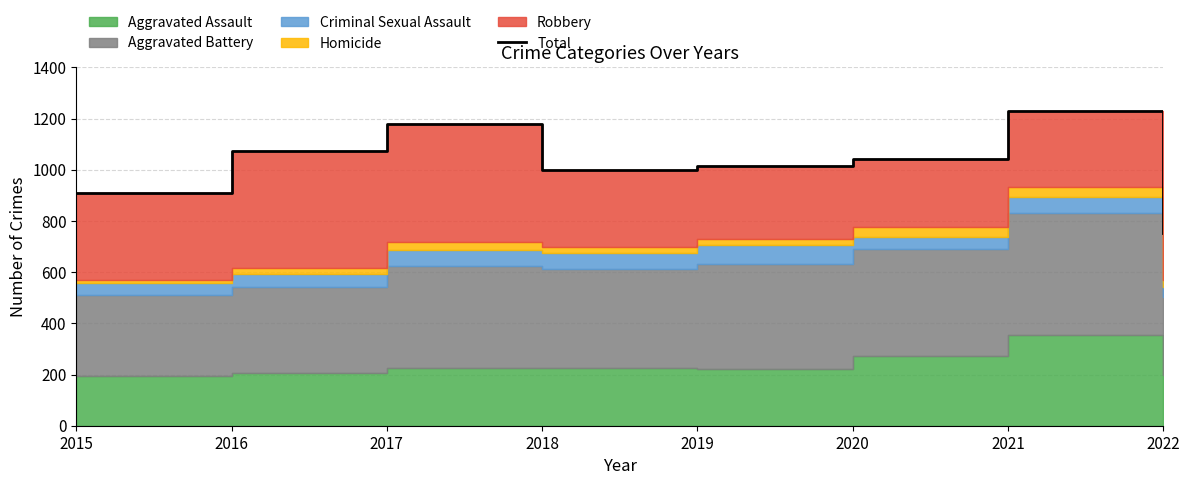

At which category does the data reach its first local valley?

2018